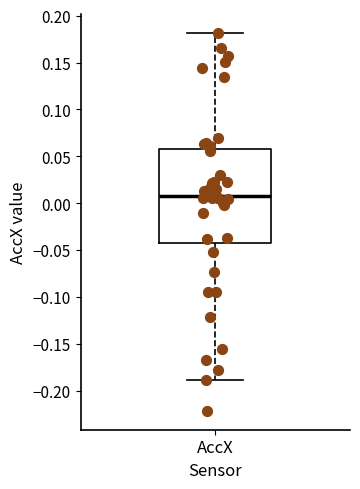

Where is the upper edge of the box for AccX on the y-axis? The values are not printed on the chart, so give them approximately, as read against the axis.

0.055